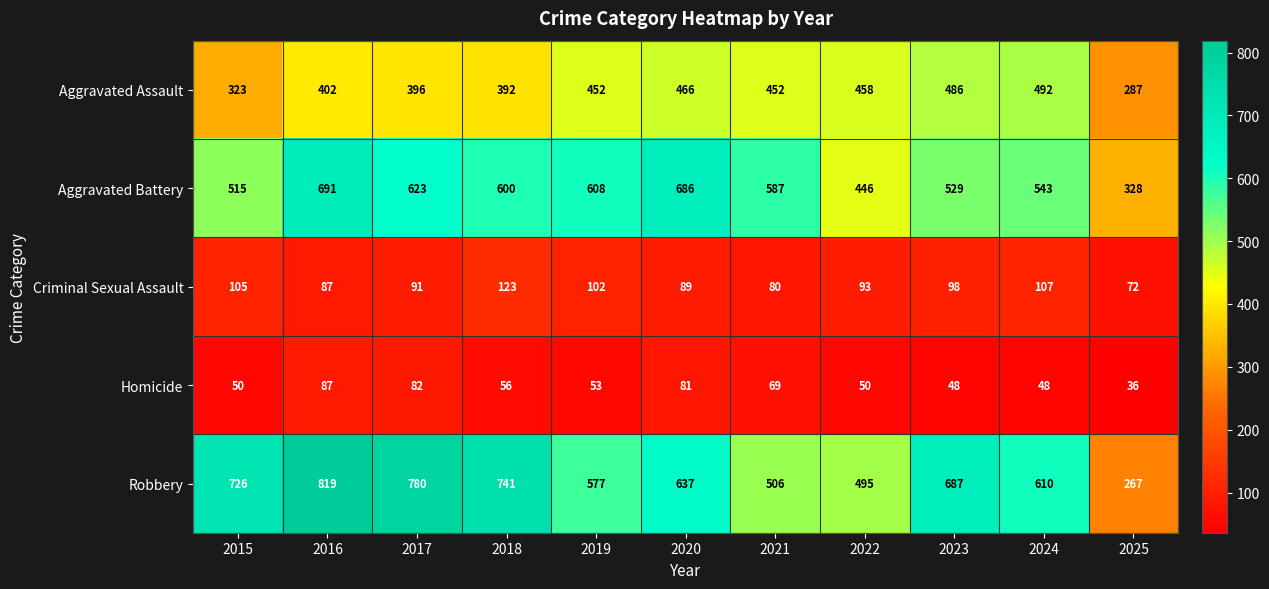

What is the difference between the second highest and minimum values in the Homicide series?

46